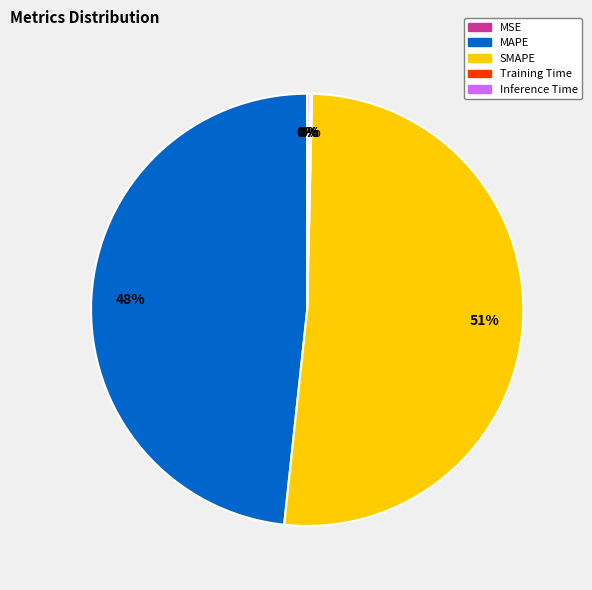

Is it true that MAPE is 39% of the pie?

False